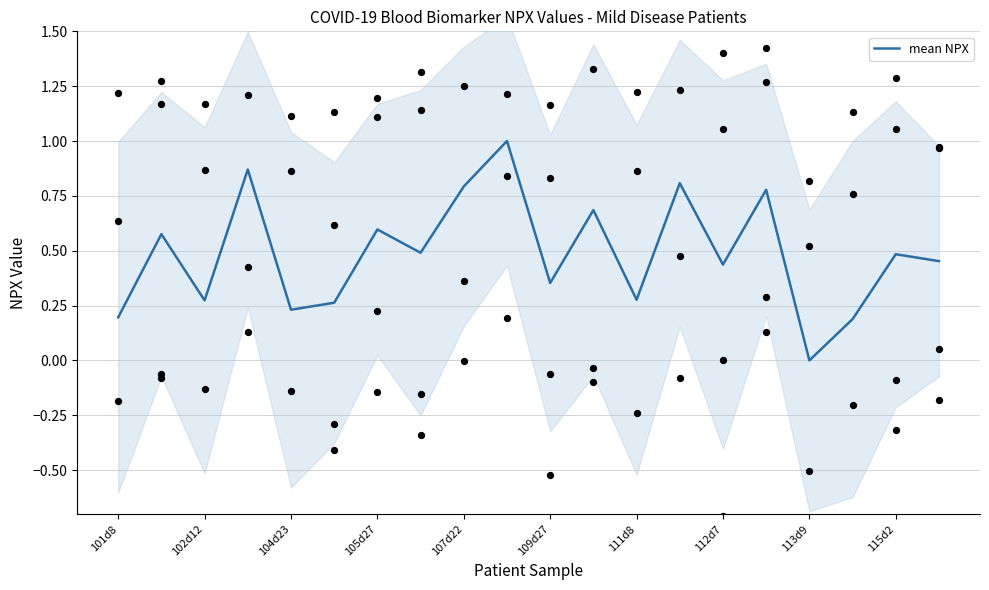

The value of mean NPX at 105d27 is 0.6. True or false?

True